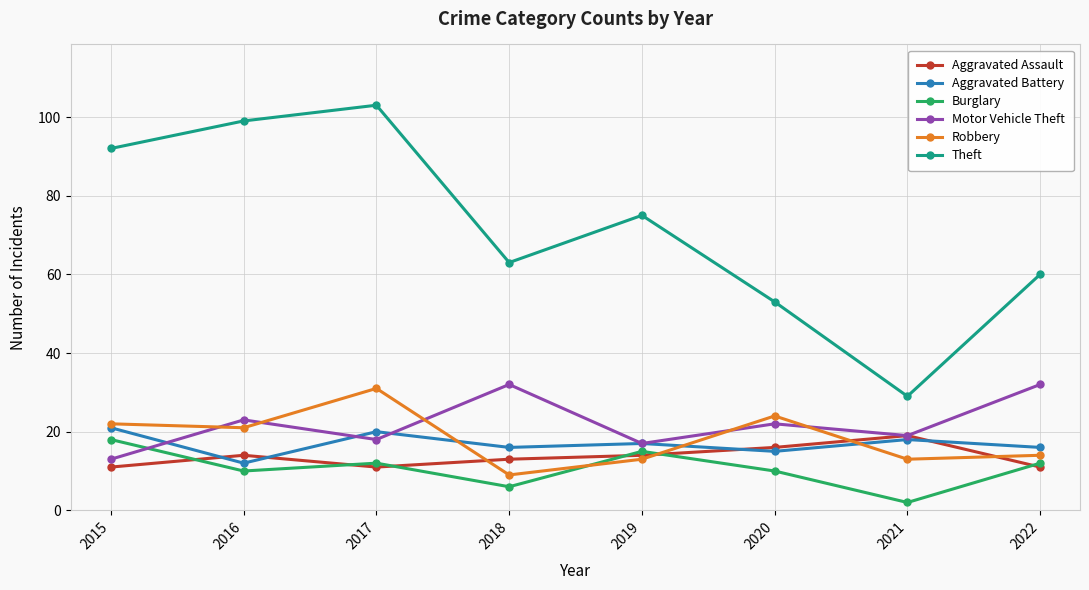

What is the sum of the Aggravated Assault values at 2019 and 2015?

25